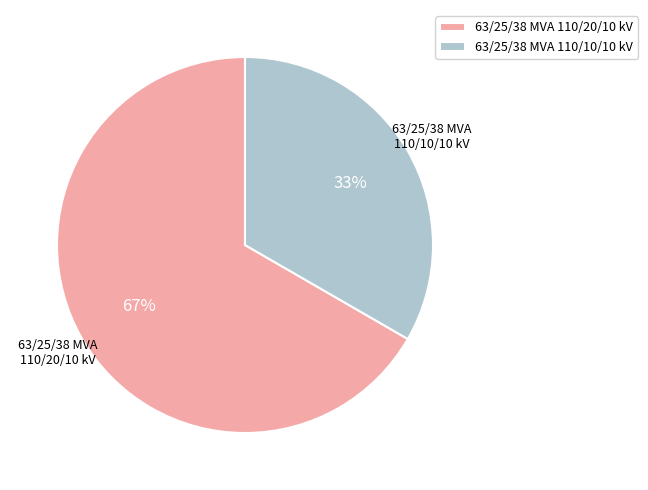

Between 63/25/38 MVA 110/20/10 kV and 63/25/38 MVA 110/10/10 kV, which is larger?

63/25/38 MVA 110/20/10 kV